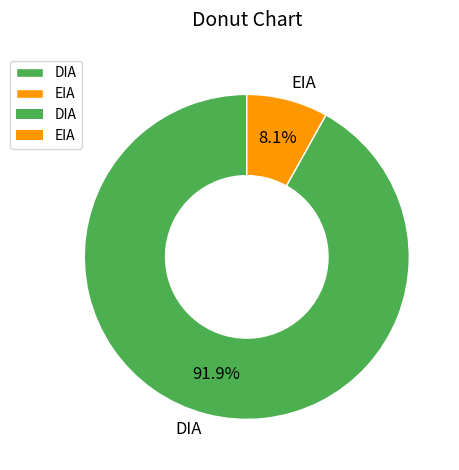

What is the majority slice?

DIA